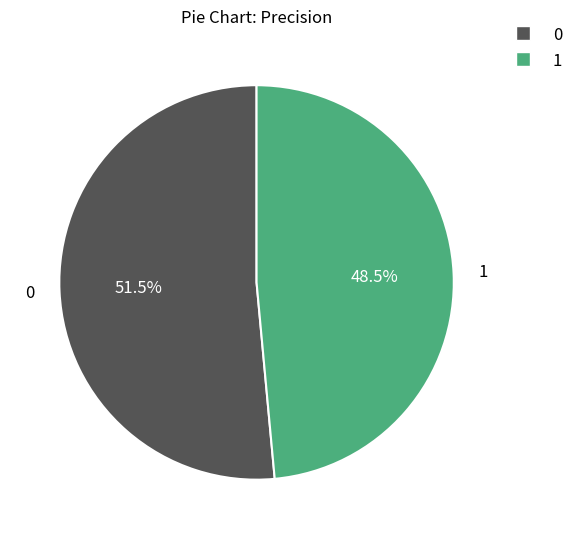

What percentage is NOT represented by 0?

48.5%